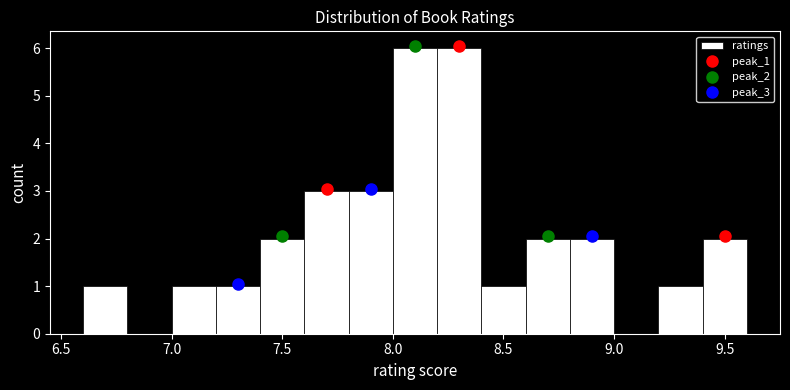

Reading left to right, transcribe this chart: for each bar, give the range it covers on the x-axis and its height. The values are not printed on the chart, so give them approximately, as read against the axis.

6.6 to 6.8: 1
6.8 to 7.0: 0
7.0 to 7.2: 1
7.2 to 7.4: 1
7.4 to 7.6: 2
7.6 to 7.8: 3
7.8 to 8.0: 3
8.0 to 8.2: 6
8.2 to 8.4: 6
8.4 to 8.6: 1
8.6 to 8.8: 2
8.8 to 9.0: 2
9.0 to 9.2: 0
9.2 to 9.4: 1
9.4 to 9.6: 2